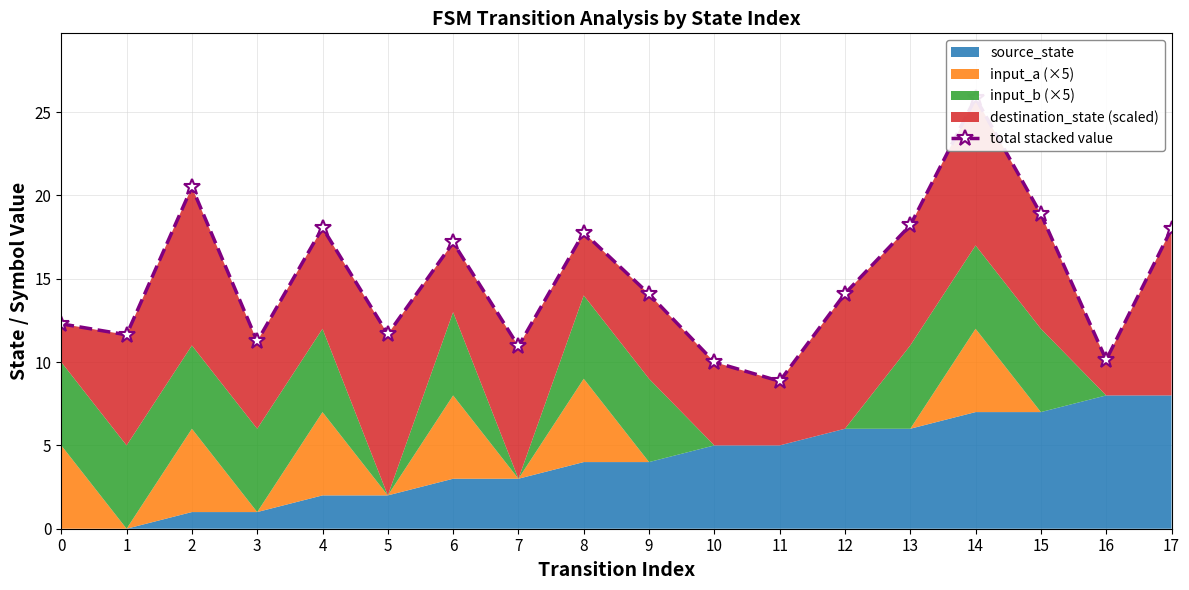

Reading left to right, list all the values displayed in this chart.

12.3	11.6	20.5	11.2	18.1	11.7	17.2	11.0	17.8	14.1	10.0	8.9	14.1	18.2	25.9	18.9	10.1	18.0